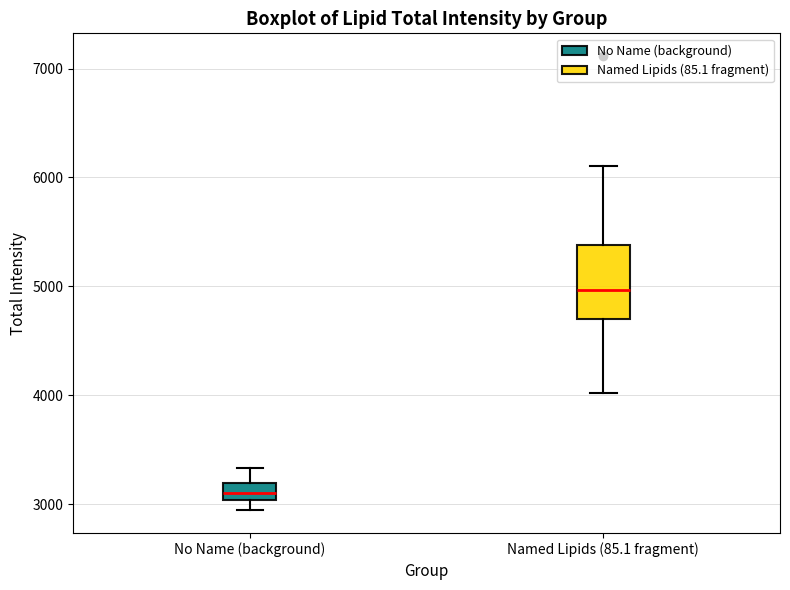

Where does the upper whisker of the box for No Name (background) end on the y-axis? The values are not printed on the chart, so give them approximately, as read against the axis.

3300